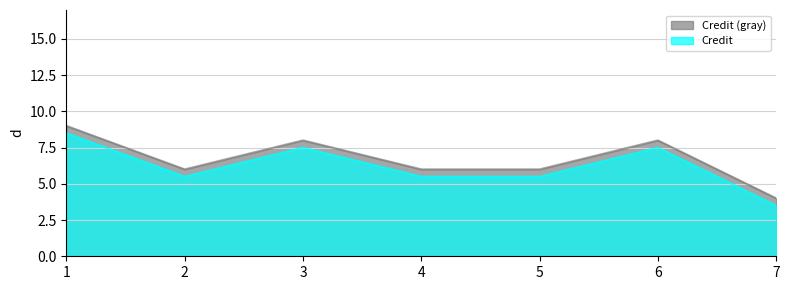

True or false: the data has more than 1 interior local peaks.

True